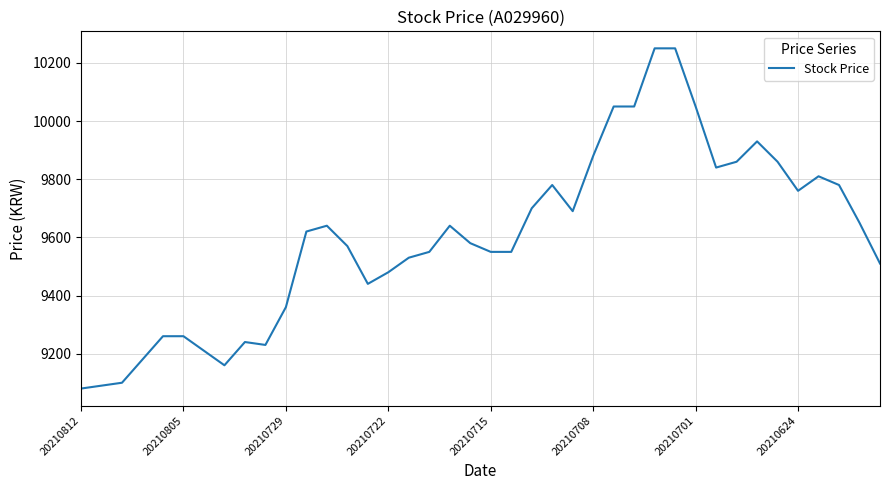

What is the difference between the maximum and minimum values?

1170